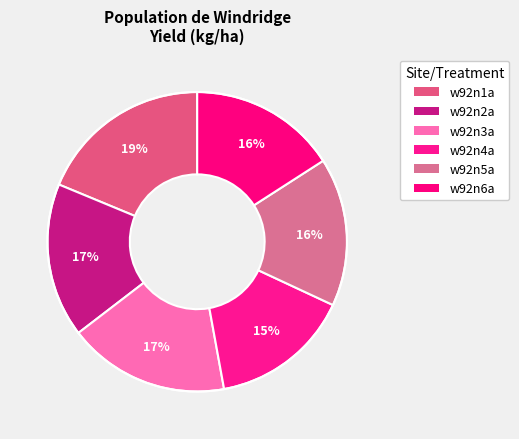

What percentage do w92n2a and w92n6a together represent?

32.6%